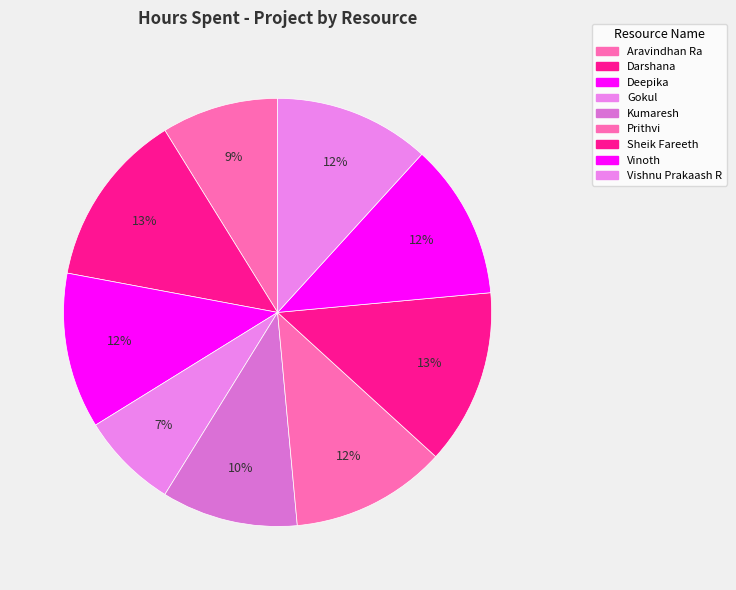

How many segments does this pie chart have?

9